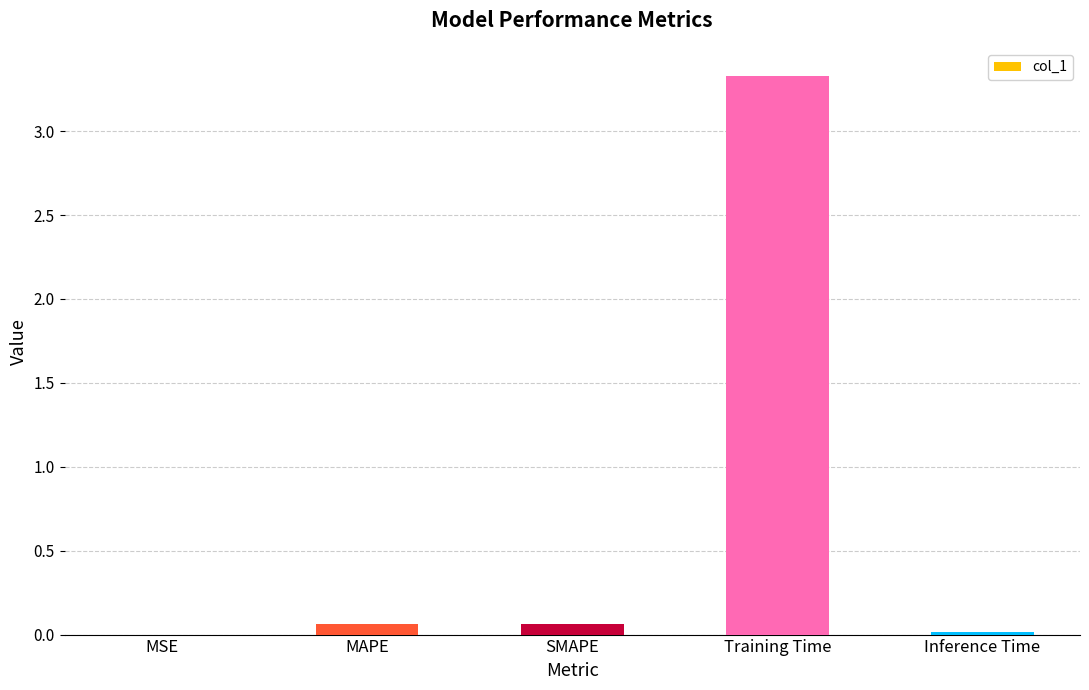

True or false: the data shows 3.3 at Training Time.

True